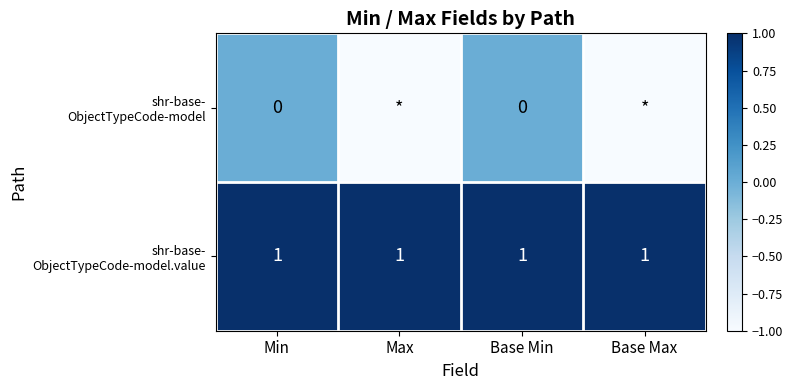

How many series are shown in this chart?

2